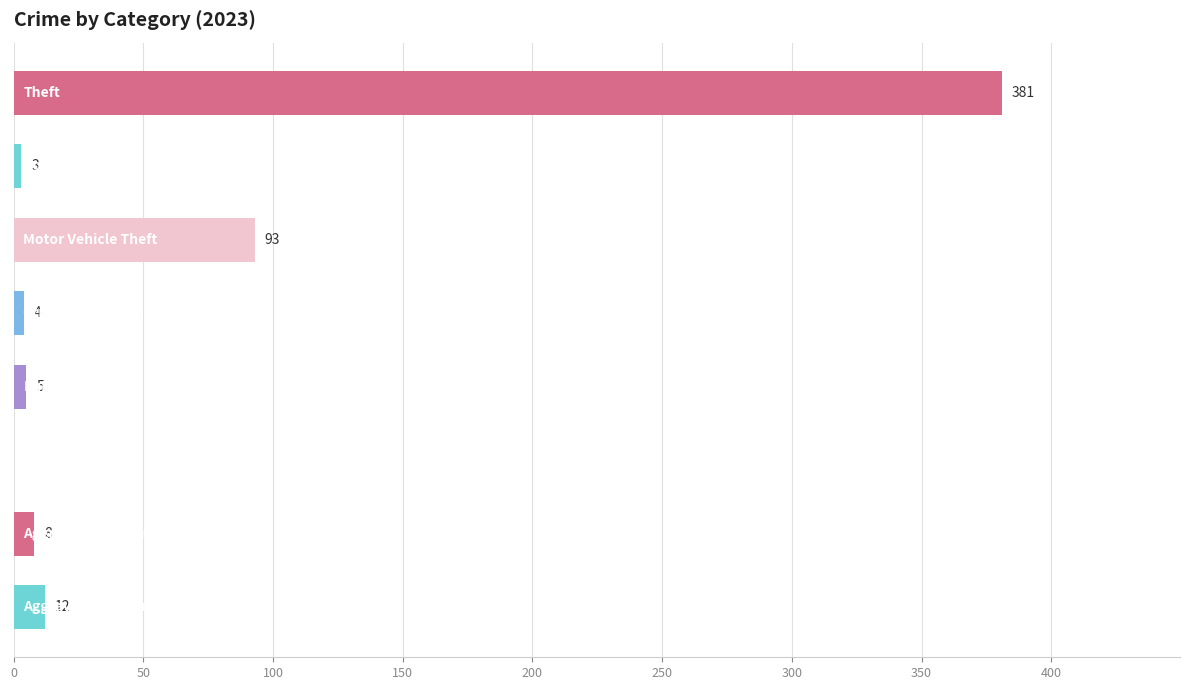

What is the sum of all values?

506